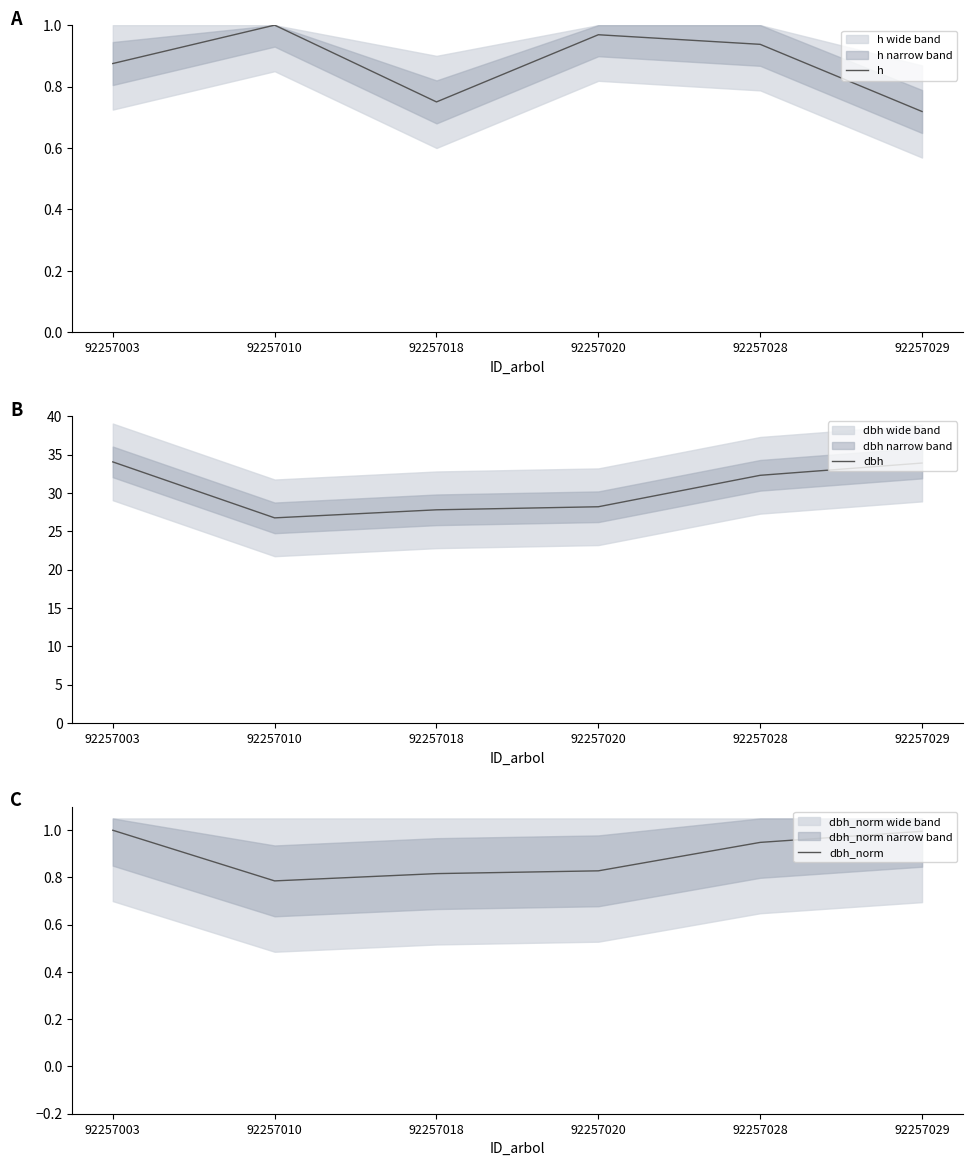

Is this an area chart (filled region under the line)?

No